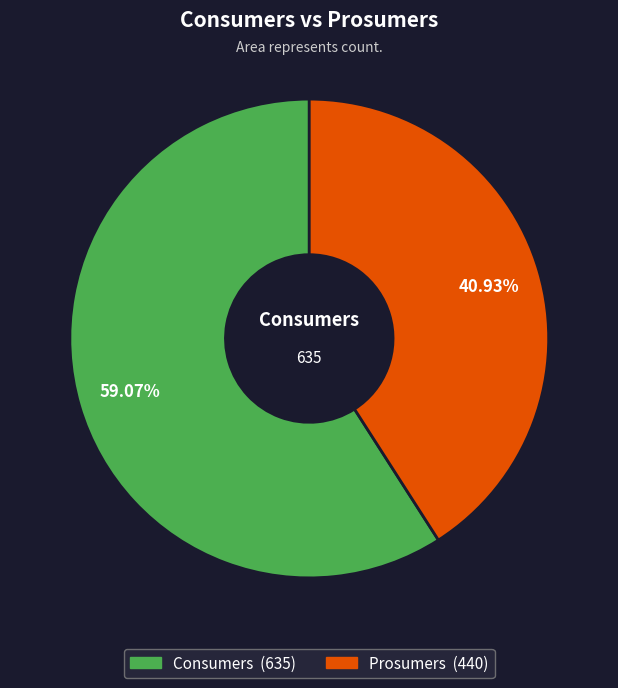

Is there a majority slice in this chart?

Yes